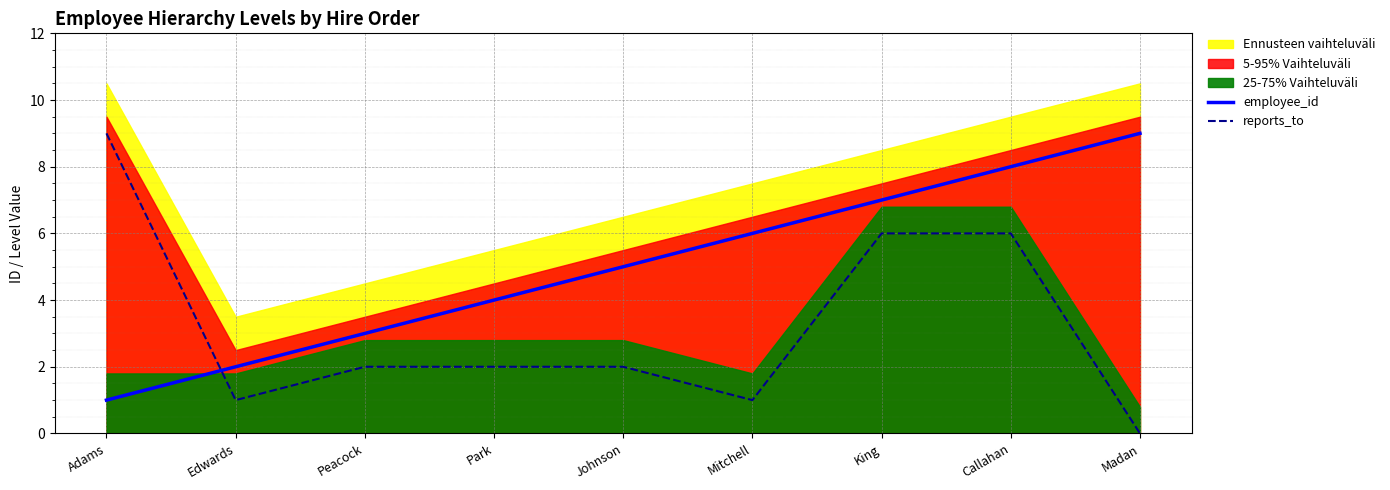

Where is reports_to nearest to the value 4?

Peacock